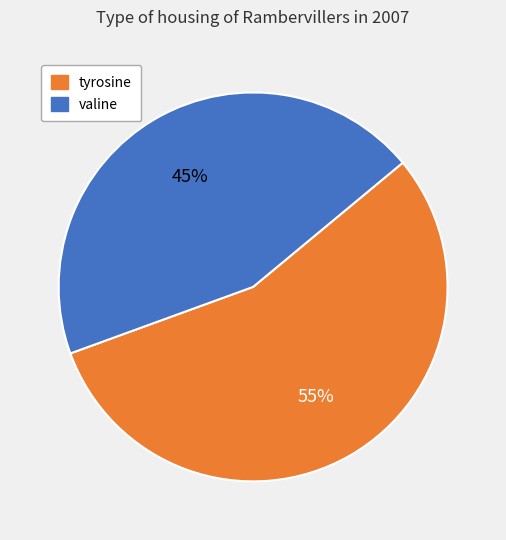

Does any single category account for the majority?

Yes